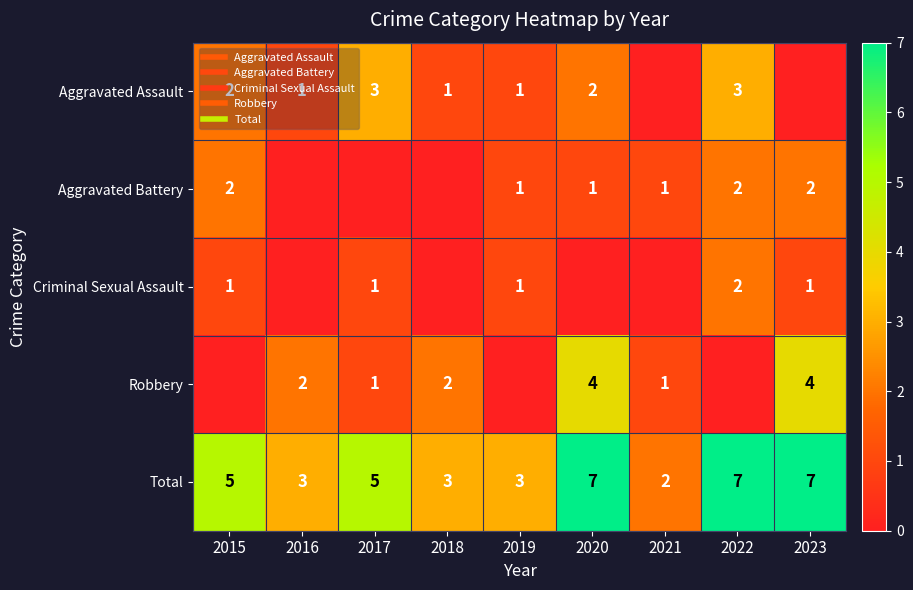

What is the difference between the highest and lowest values at 2020?

7